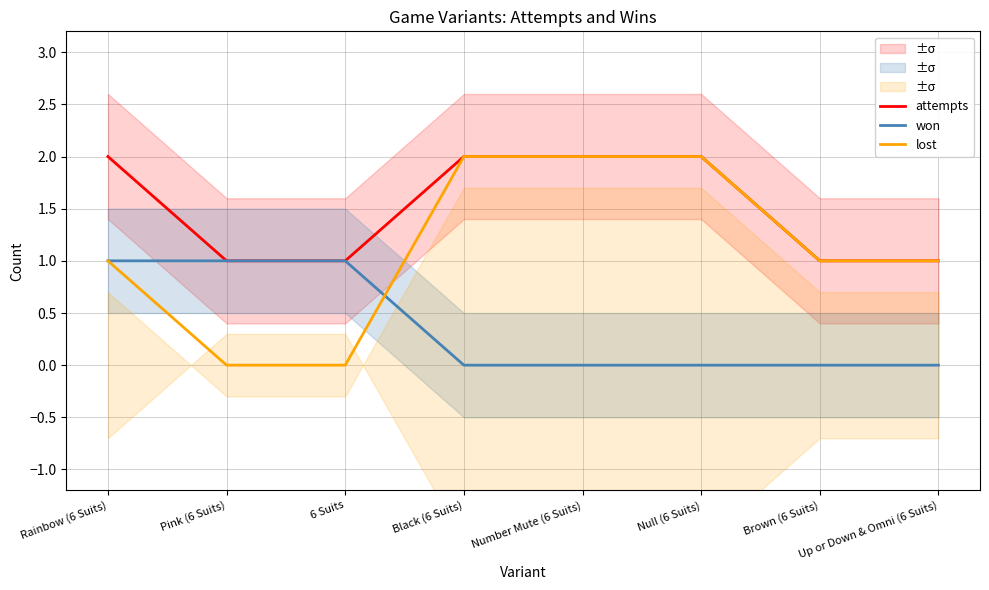

Between Pink (6 Suits) and Brown (6 Suits), which series saw the biggest shift?

won